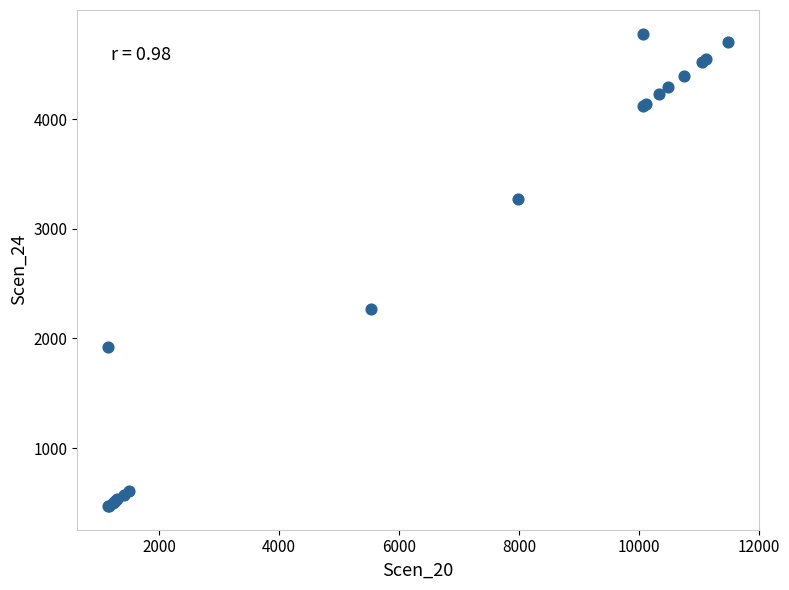

What Y value in the scatter plot is closest to 2626?

2266.5